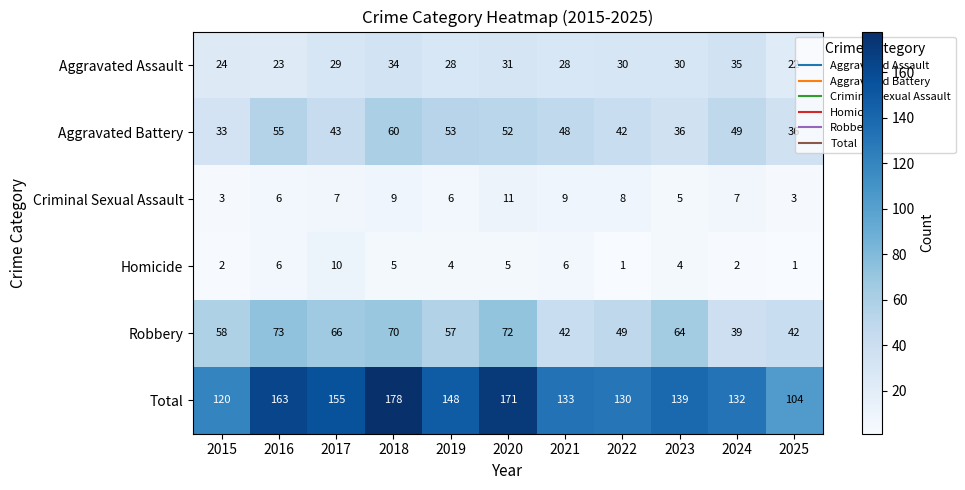

Which category has the highest value across all series?

2018